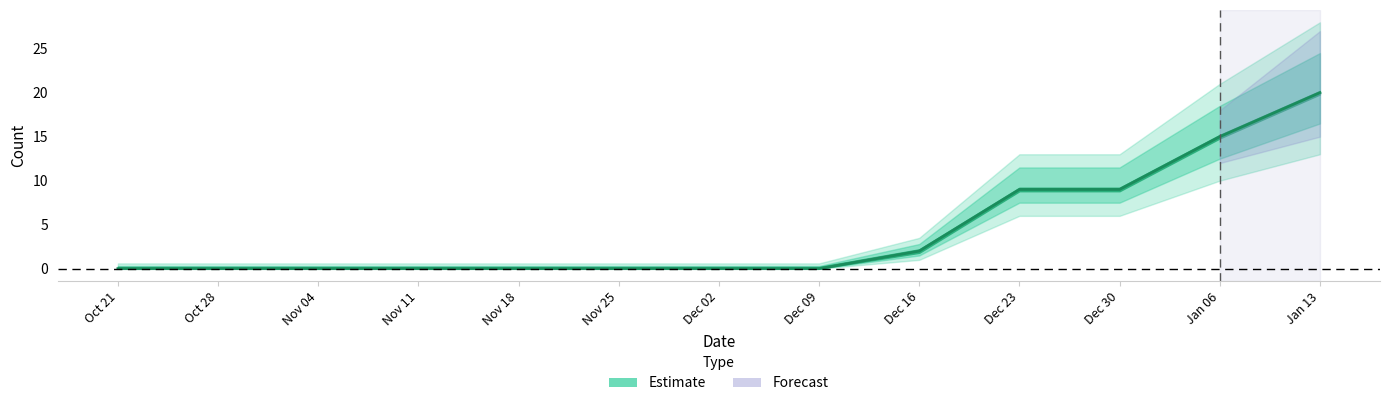

Count the values in the range 0 to 9.

11